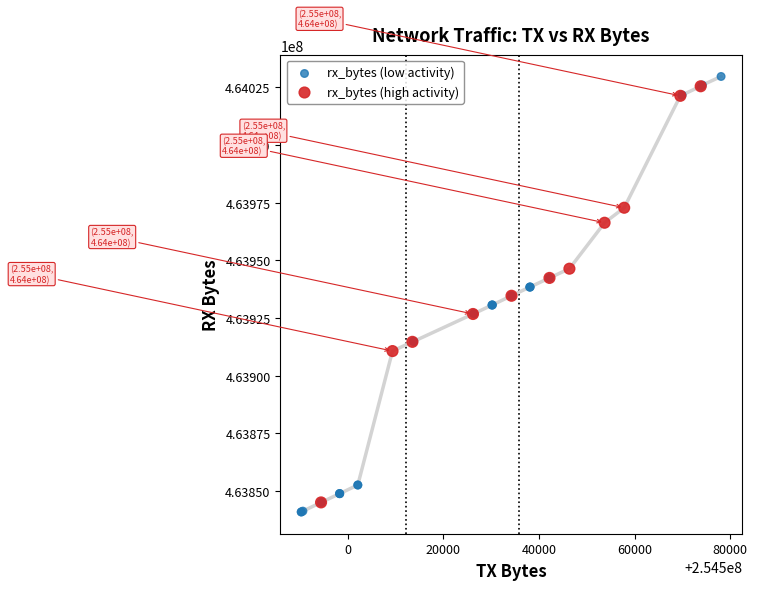

Which series has the widest spread of Y values?

rx_bytes (low activity)